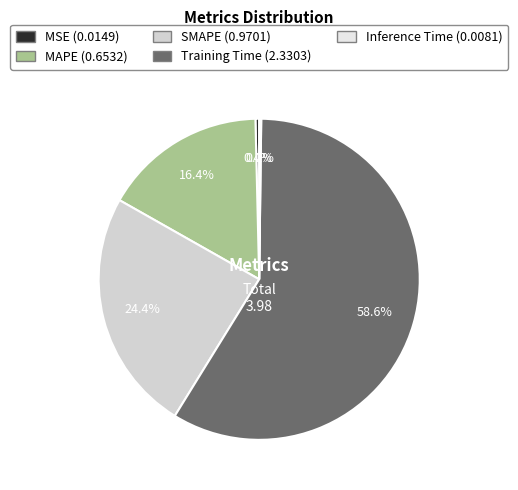

Does Training Time account for over 50% of the chart?

Yes